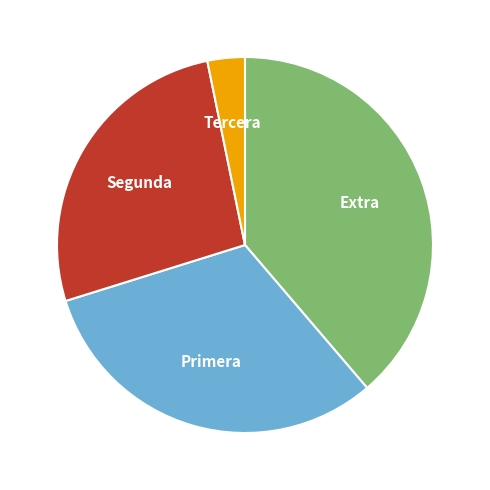

True or false: Segunda accounts for 27% of the total.

True